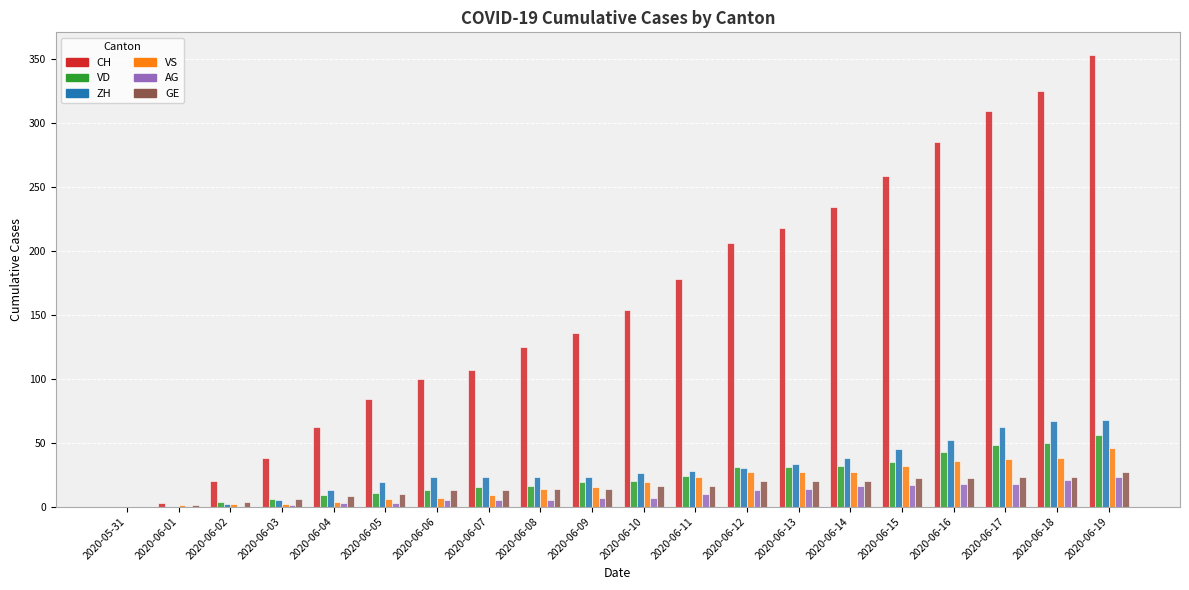

Which series has the largest total across all categories?

CH